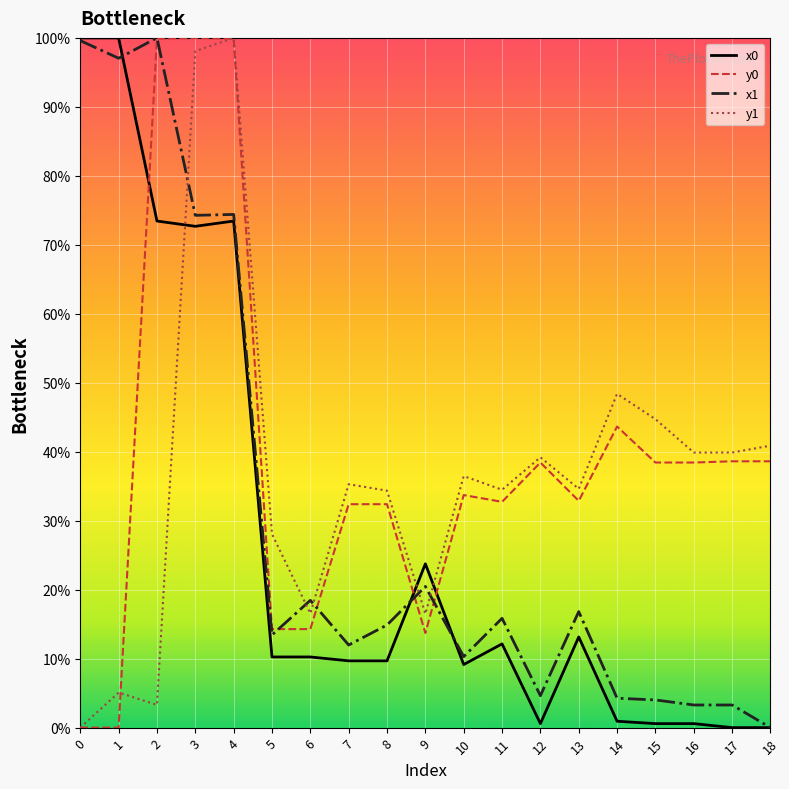

Which series changed the most between 4 and 11?

y0